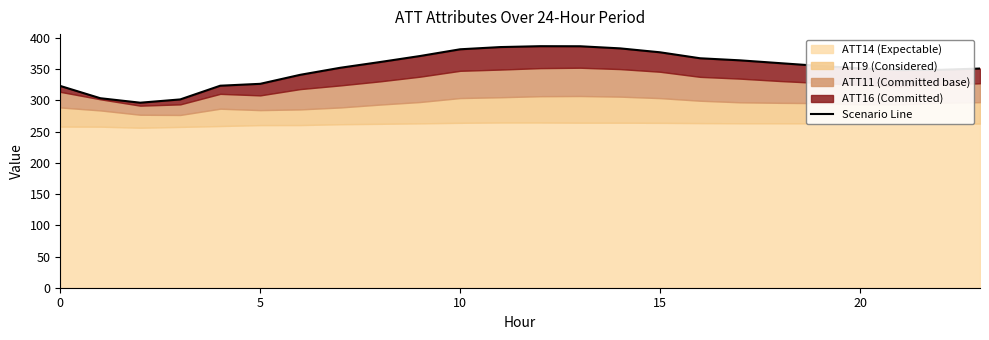

What is the difference between the maximum and minimum values?

90.5